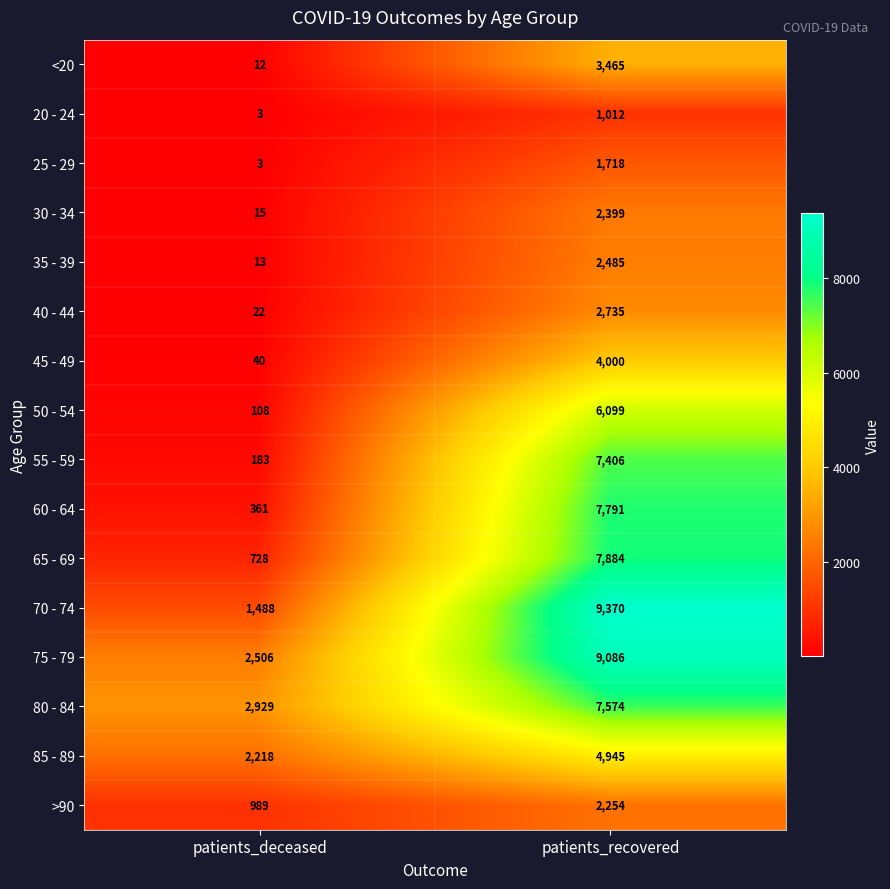

The value of 55 - 59 at patients_deceased is 272. True or false?

False